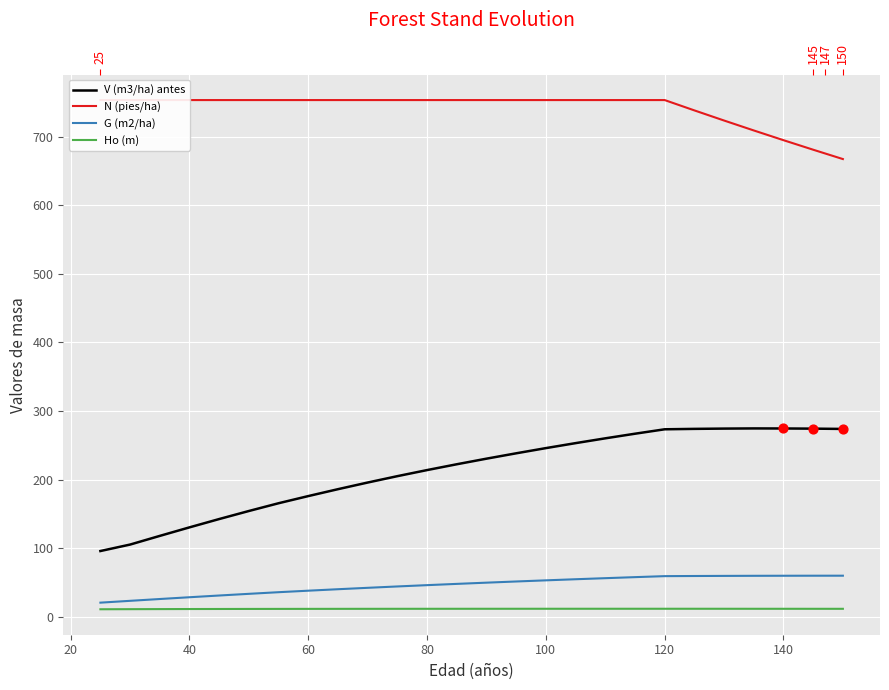

At how many categories does at least one series exceed 246?

26